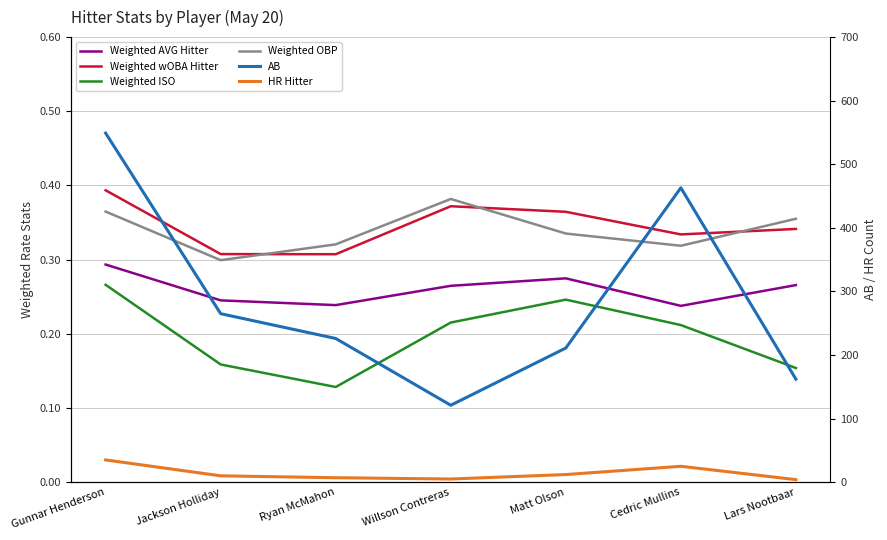

At how many categories does at least one series exceed 339?

2